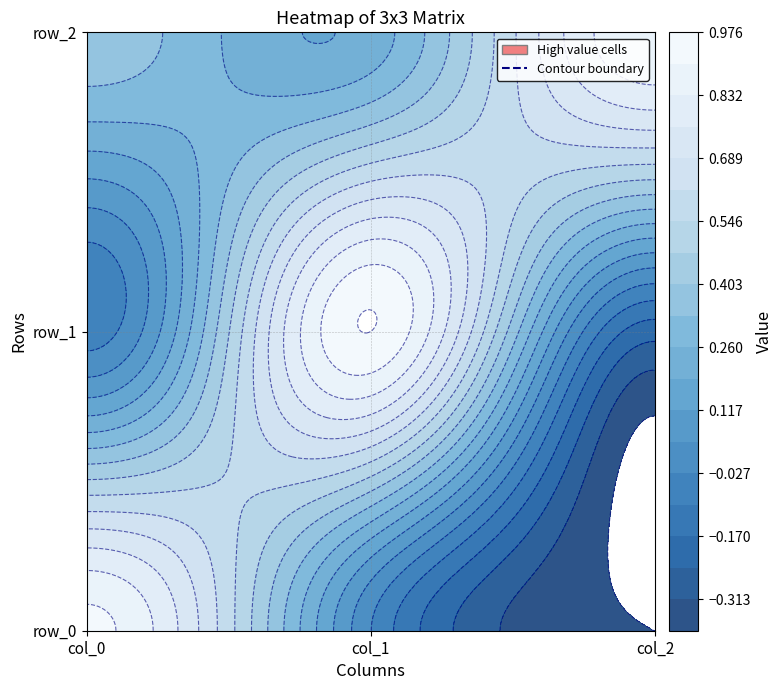

The value of row_0 at 1 is -0.0. True or false?

False